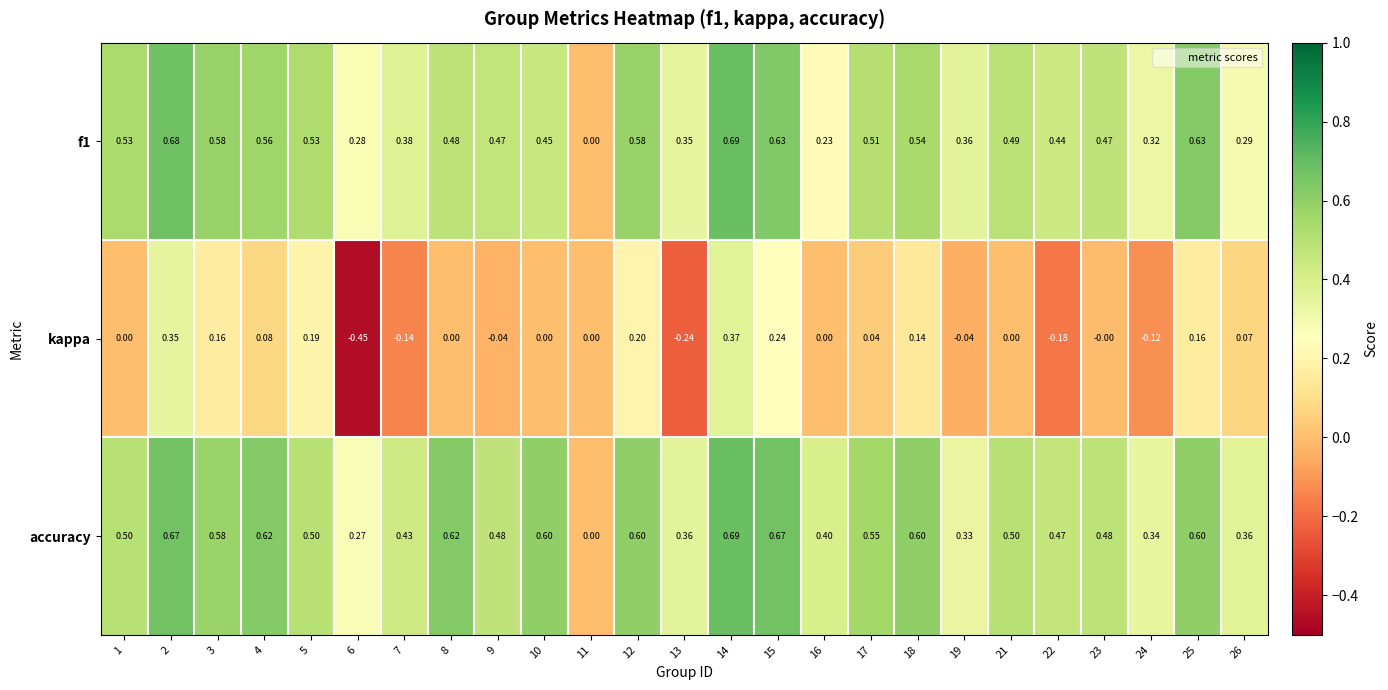

Is the value of accuracy at 13 greater than the value of f1 at 1?

No